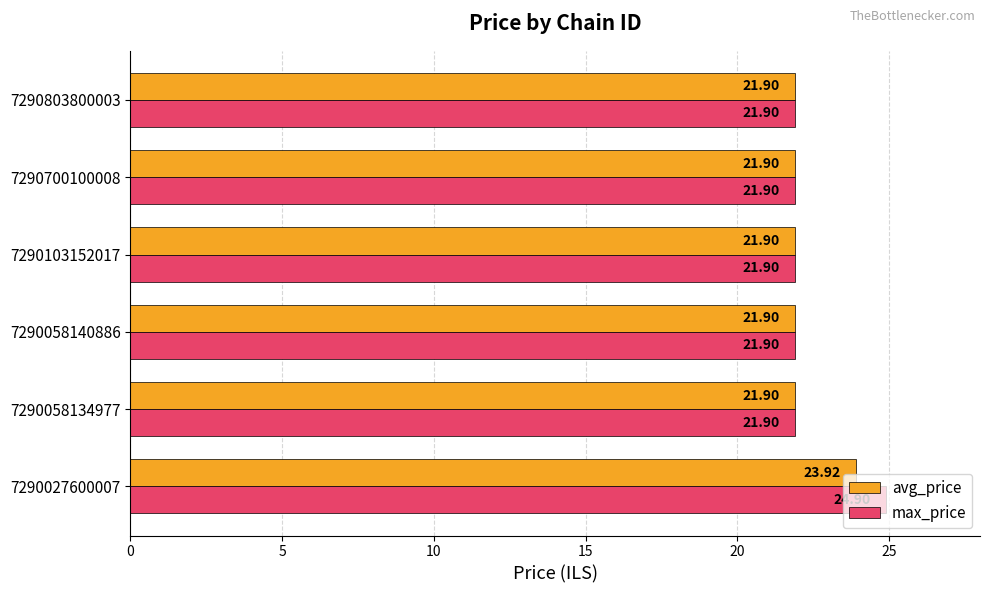

Rank the series by their maximum value, from highest to lowest.

max_price, avg_price